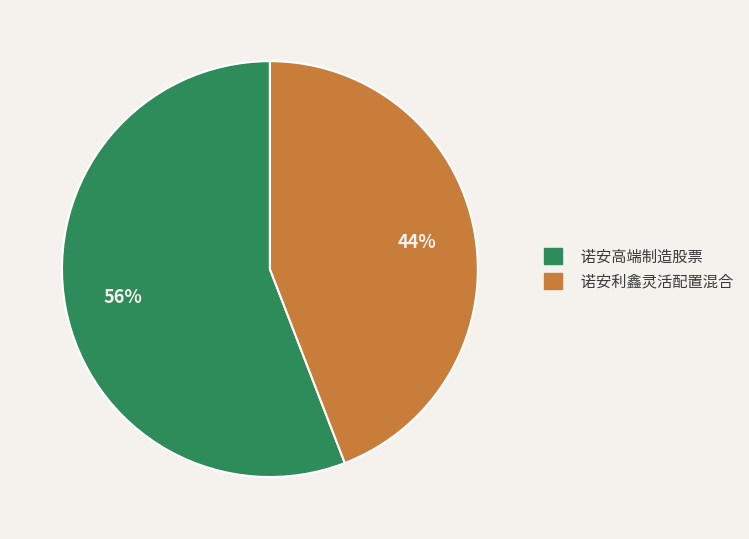

To the nearest percent, what percentage of the pie is 诺安利鑫灵活配置混合?

44%